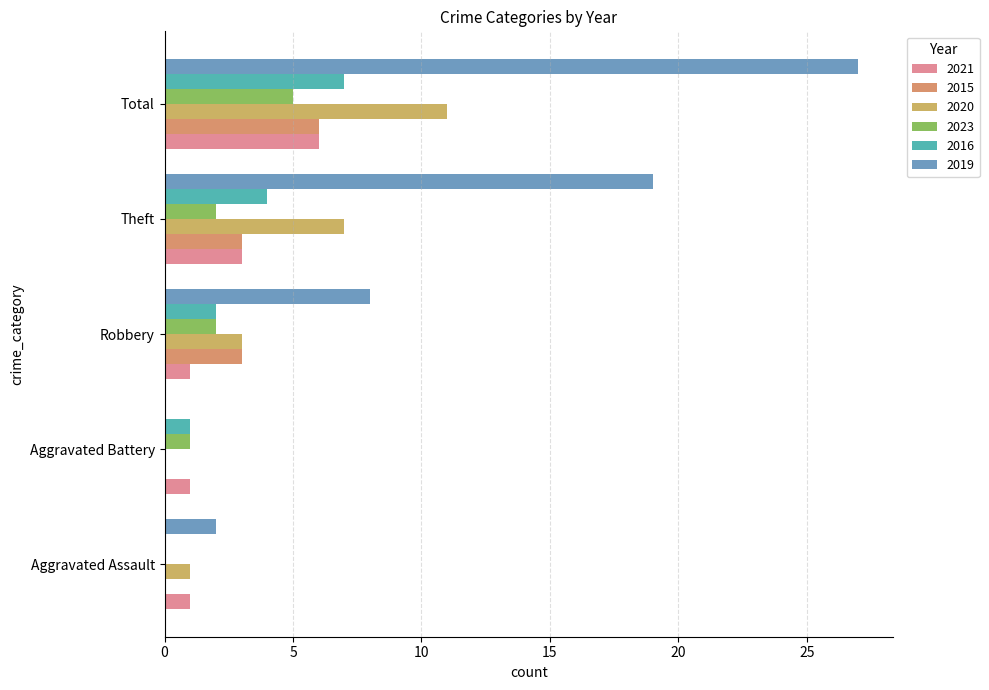

Between Aggravated Battery and Total, which series saw the biggest shift?

2019